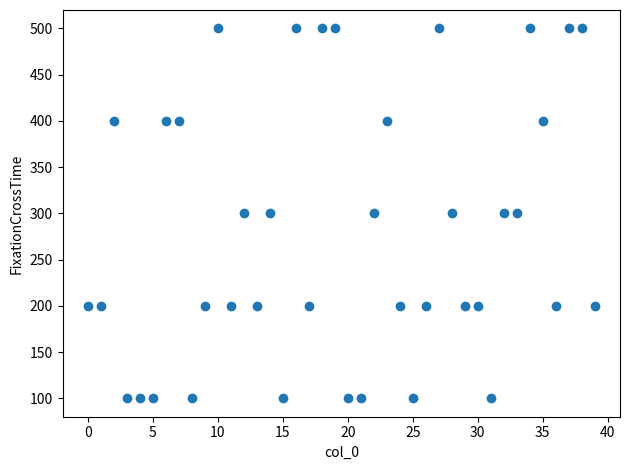

What is the range of Y values (max minus min)?

400